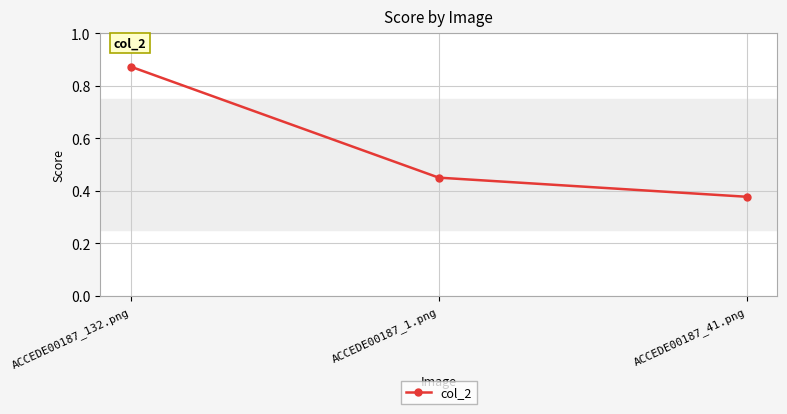

Which category has the highest value across all series?

ACCEDE00187_132.png